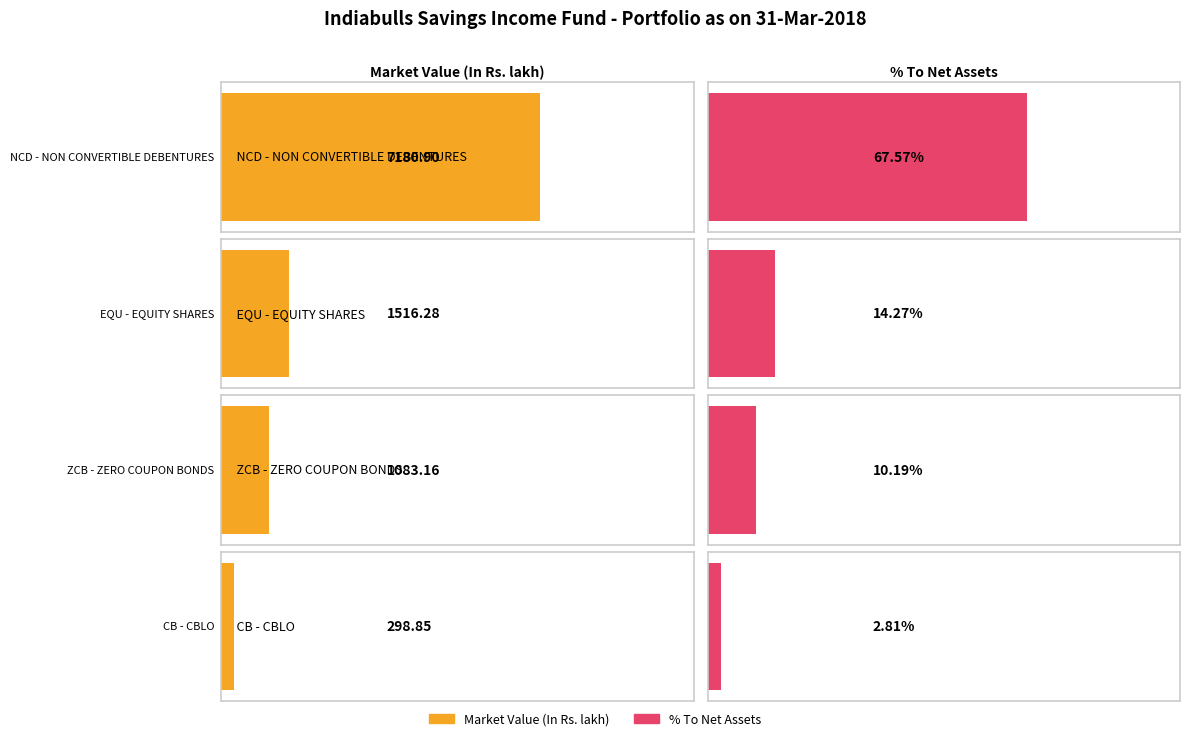

What is the sum of the Market Value (In Rs. lakh) values at ZCB - ZERO COUPON BONDS and EQU - EQUITY SHARES?

2599.4